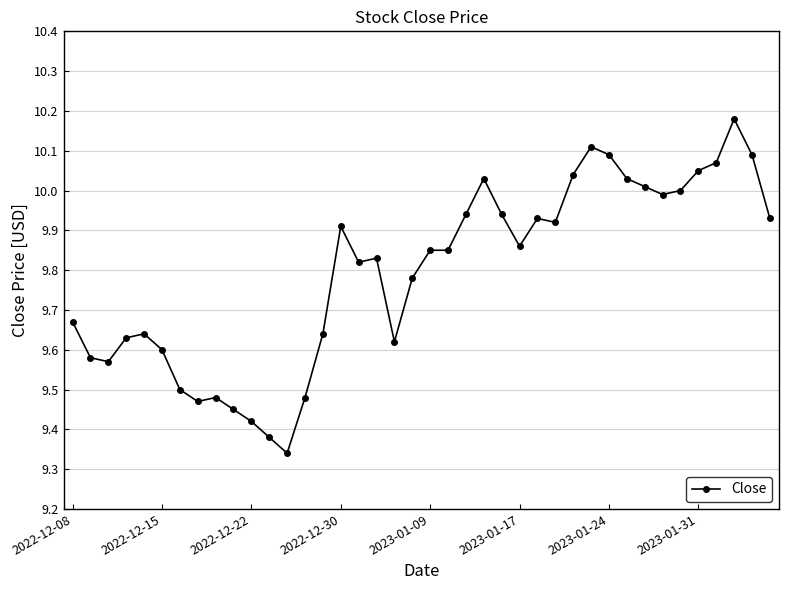

What is the difference between the second highest and second lowest values?

0.7